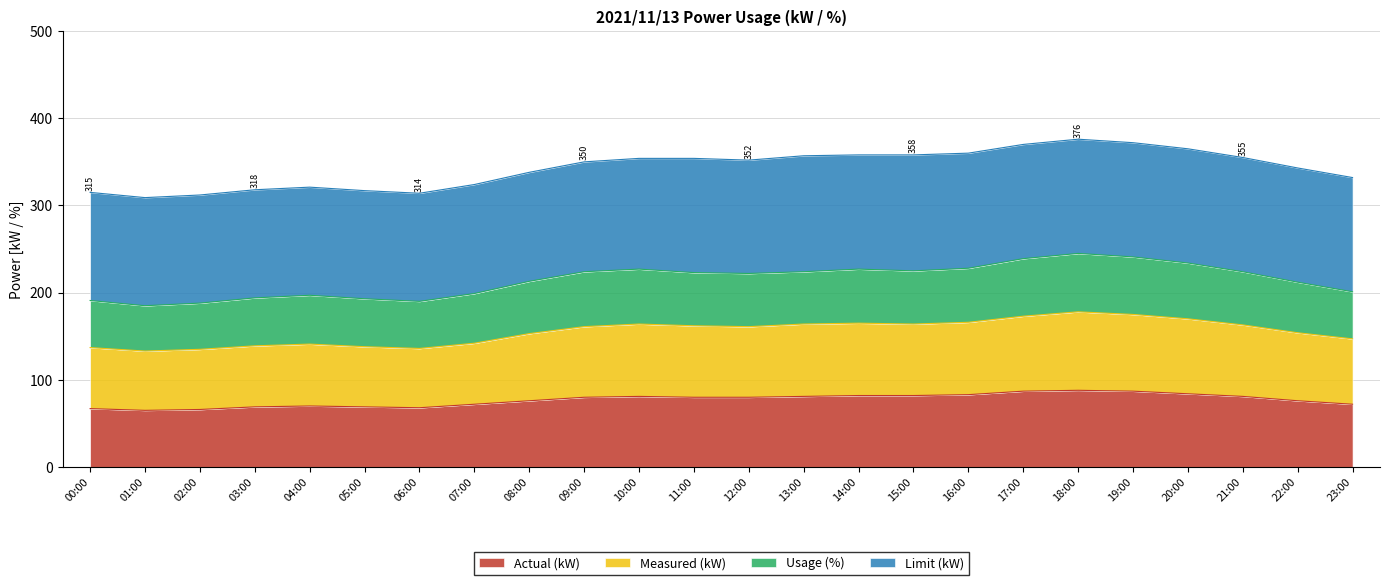

Is it true that Measured (kW) equals 163 at 21:00?

True